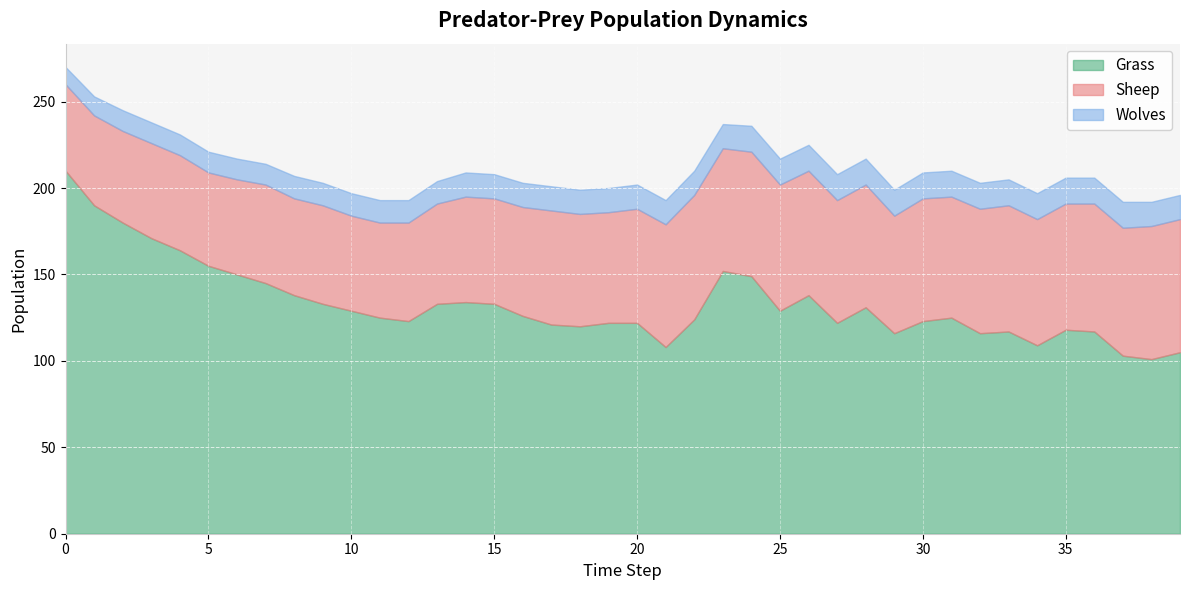

What is the highest value of the Grass series?

210